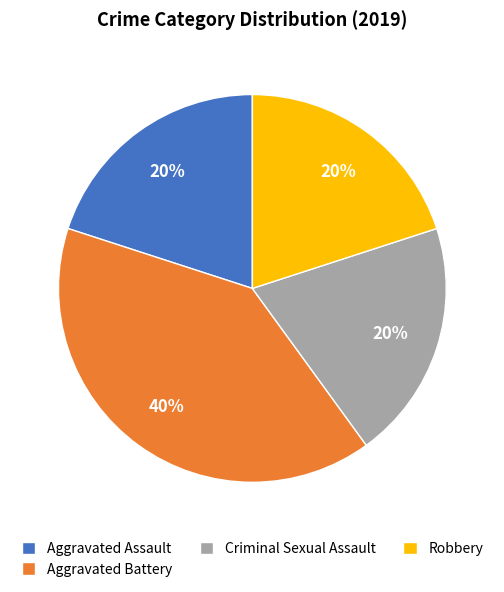

Which slice is the largest?

Aggravated Battery